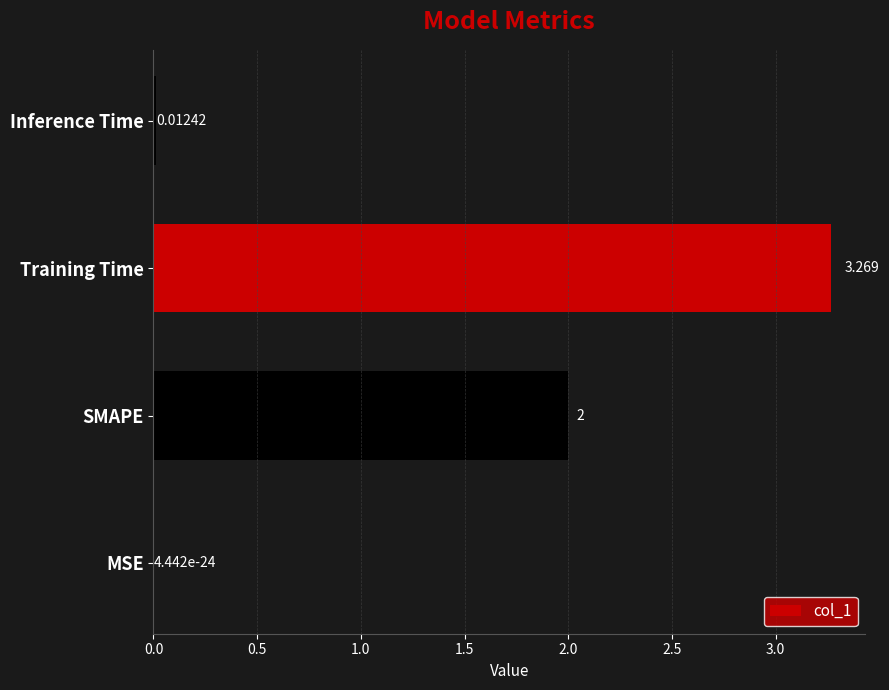

What is the sum of all values?

5.3